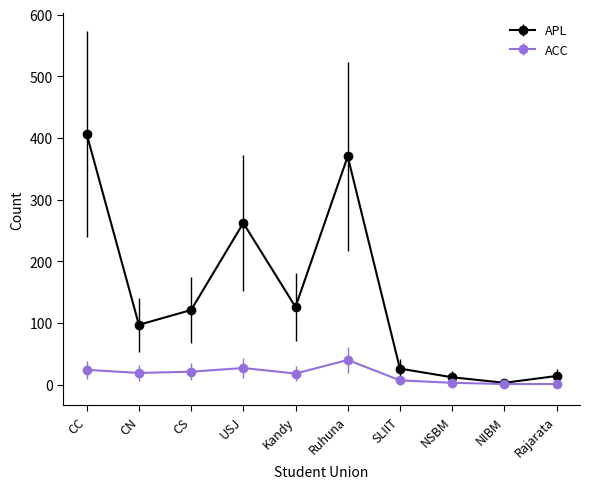

The value of ACC at Ruhuna is 40. True or false?

True